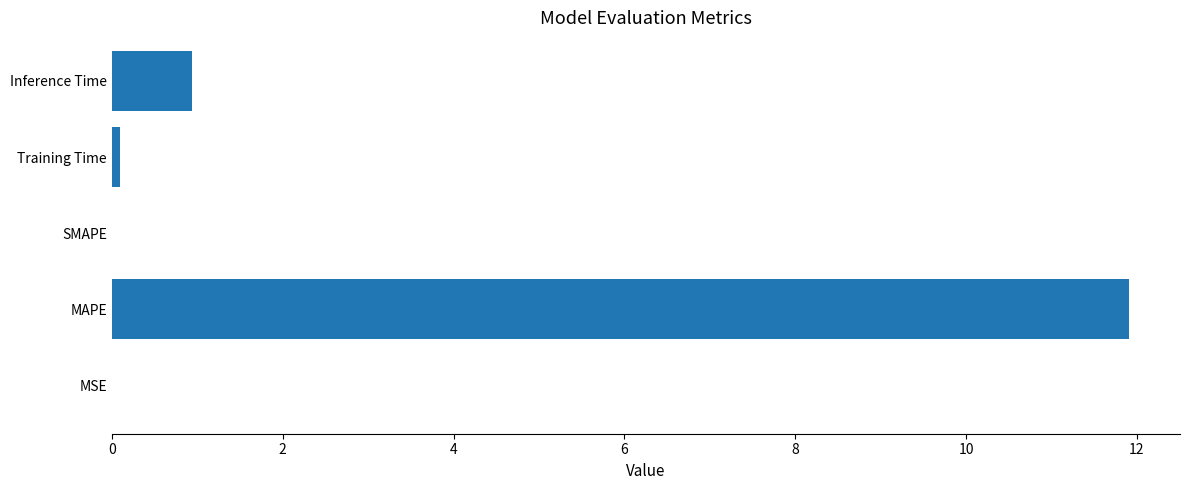

Is it true that the value at SMAPE is 0.0?

True